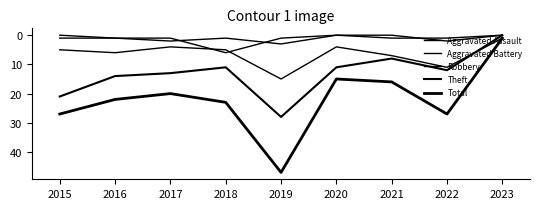

At which category is the sum across all series the highest?

2019